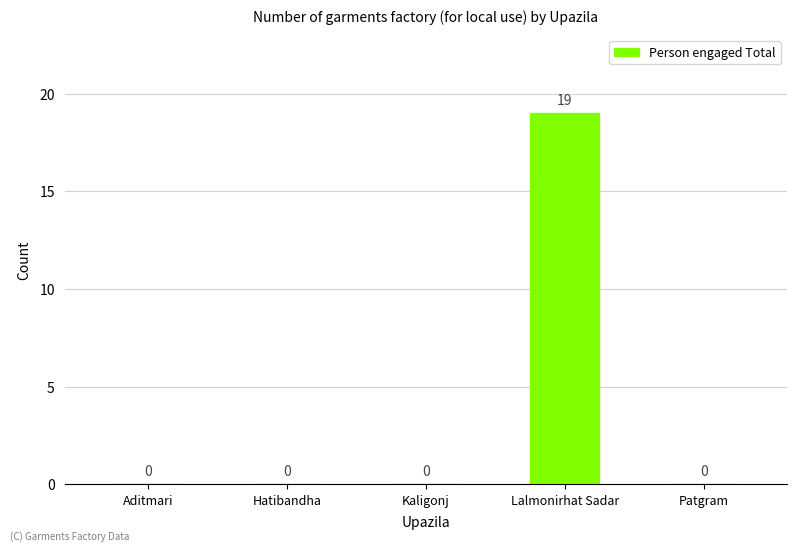

Between Lalmonirhat Sadar and Patgram, which is larger?

Lalmonirhat Sadar